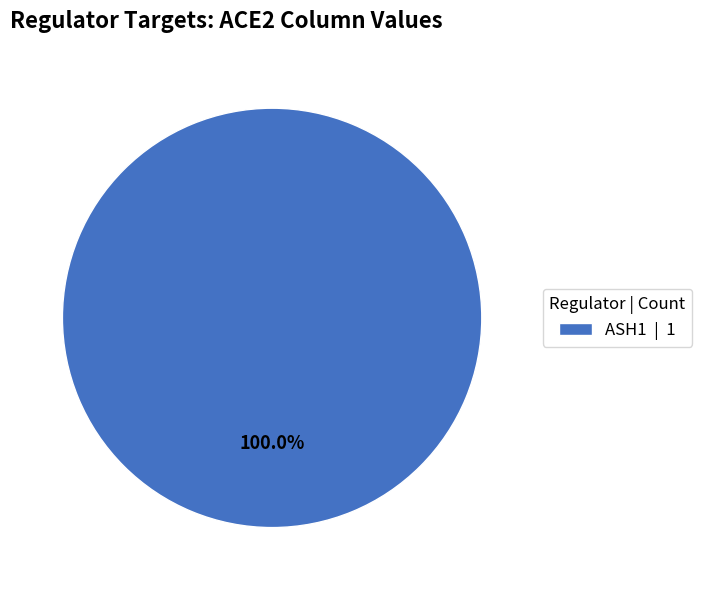

Is ASH1 | 1 the majority of the pie?

Yes